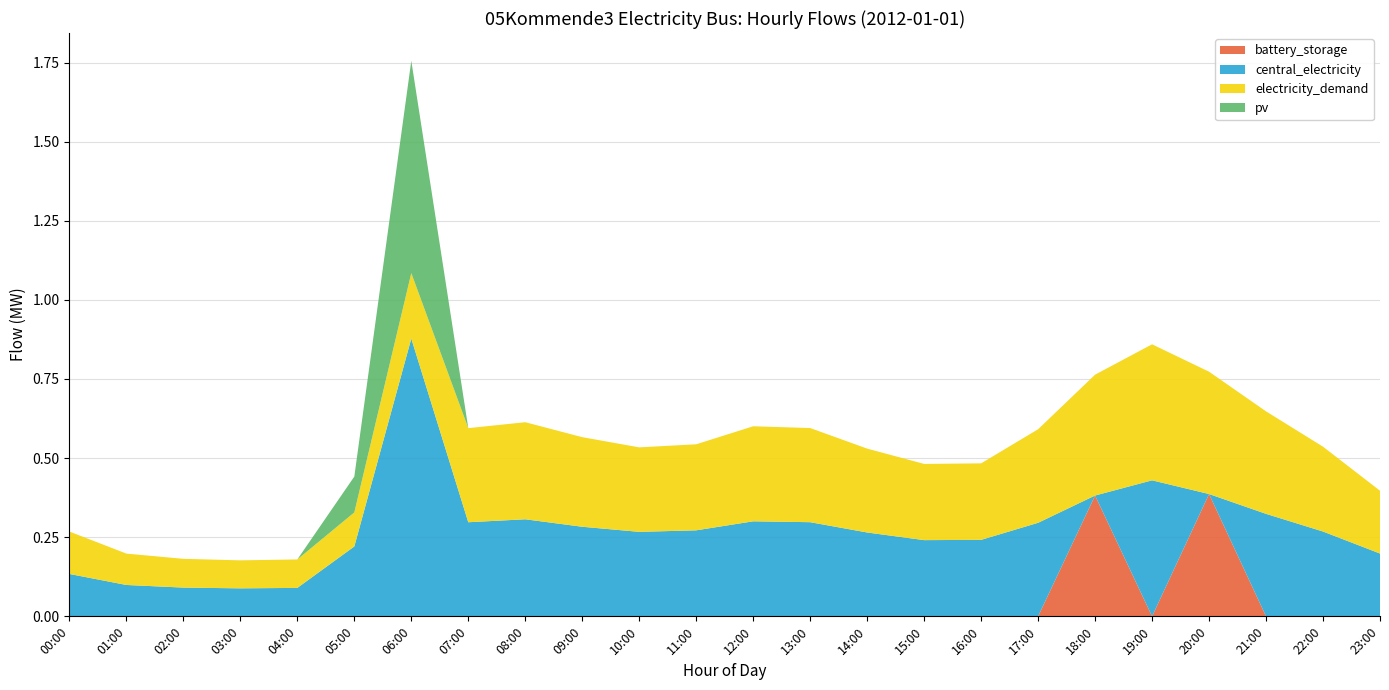

Reading left to right, extract all data points from this chart.

battery_storage: 00:00=0.0	01:00=0.0	02:00=0.0	03:00=0.0	04:00=0.0	05:00=0.0	06:00=0.0	07:00=0.0	08:00=0.0	09:00=0.0	10:00=0.0	11:00=0.0	12:00=0.0	13:00=0.0	14:00=0.0	15:00=0.0	16:00=0.0	17:00=0.0	18:00=0.4	19:00=0.0	20:00=0.4	21:00=0.0	22:00=0.0	23:00=0.0
central_electricity: 00:00=0.1	01:00=0.1	02:00=0.1	03:00=0.1	04:00=0.1	05:00=0.2	06:00=0.9	07:00=0.3	08:00=0.3	09:00=0.3	10:00=0.3	11:00=0.3	12:00=0.3	13:00=0.3	14:00=0.3	15:00=0.2	16:00=0.2	17:00=0.3	18:00=0.0	19:00=0.4	20:00=0.0	21:00=0.3	22:00=0.3	23:00=0.2
electricity_demand: 00:00=0.1	01:00=0.1	02:00=0.1	03:00=0.1	04:00=0.1	05:00=0.1	06:00=0.2	07:00=0.3	08:00=0.3	09:00=0.3	10:00=0.3	11:00=0.3	12:00=0.3	13:00=0.3	14:00=0.3	15:00=0.2	16:00=0.2	17:00=0.3	18:00=0.4	19:00=0.4	20:00=0.4	21:00=0.3	22:00=0.3	23:00=0.2
pv: 00:00=0.0	01:00=0.0	02:00=0.0	03:00=0.0	04:00=0.0	05:00=0.1	06:00=0.7	07:00=0.0	08:00=0.0	09:00=0.0	10:00=0.0	11:00=0.0	12:00=0.0	13:00=0.0	14:00=0.0	15:00=0.0	16:00=0.0	17:00=0.0	18:00=0.0	19:00=0.0	20:00=0.0	21:00=0.0	22:00=0.0	23:00=0.0